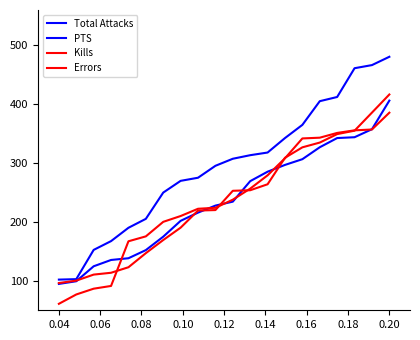

Which series has the largest total across all categories?

Total Attacks